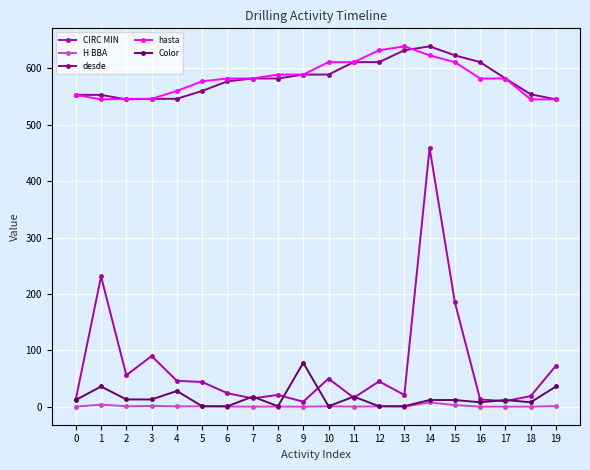

The value of hasta at 7 is 158.2. True or false?

False